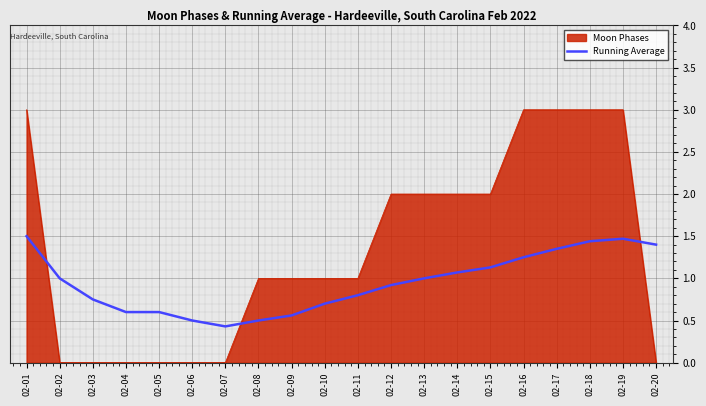

What is the difference between the maximum and minimum values in the Moon Phases series?

3.0